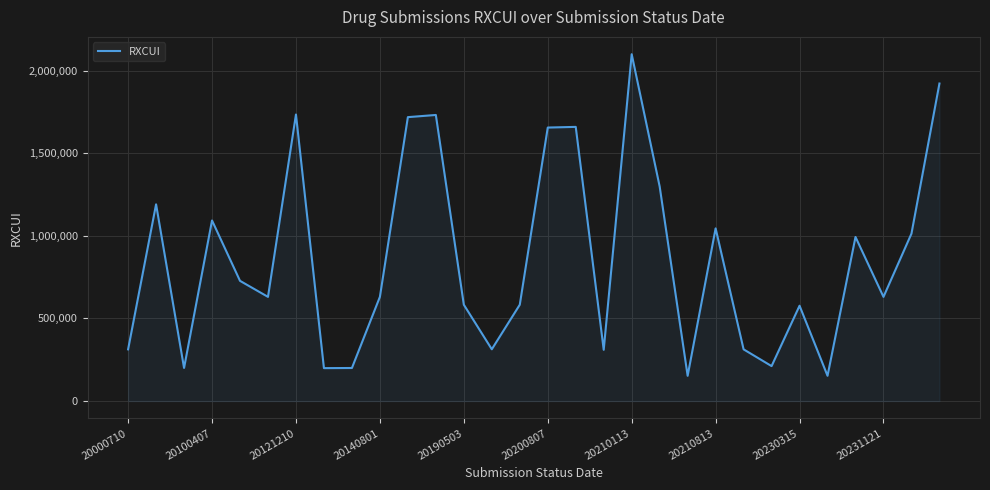

What is the smallest value displayed?

152880